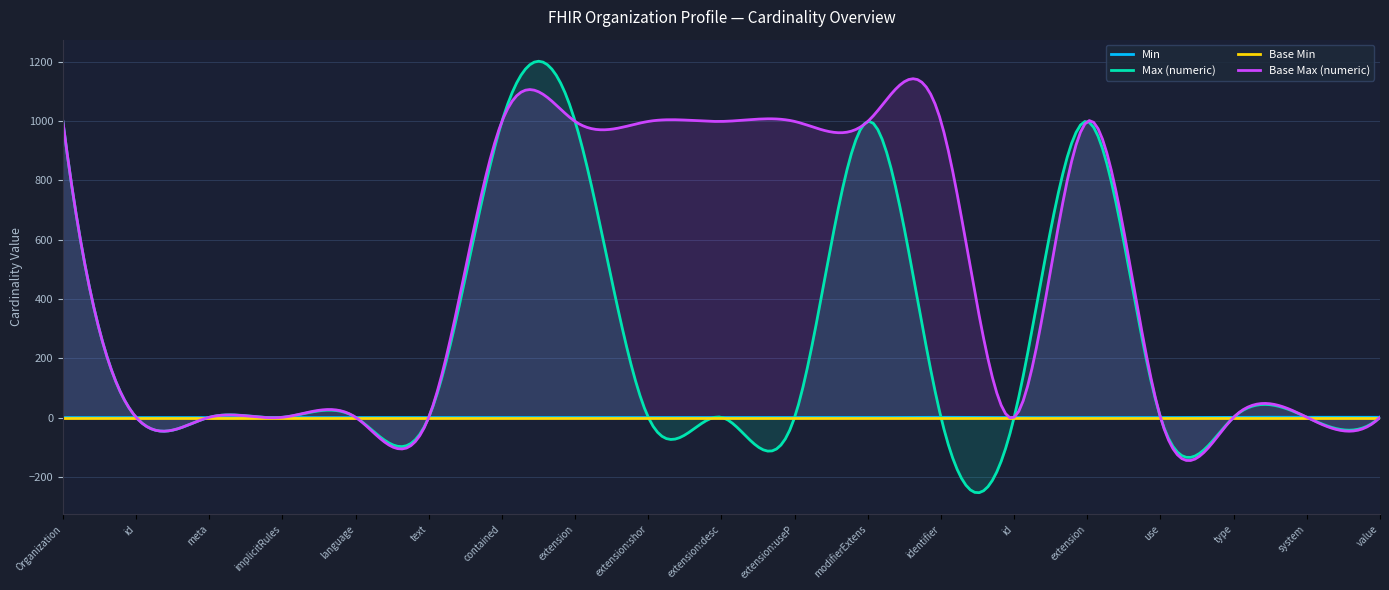

At which label does Min reach its minimum?

Organization